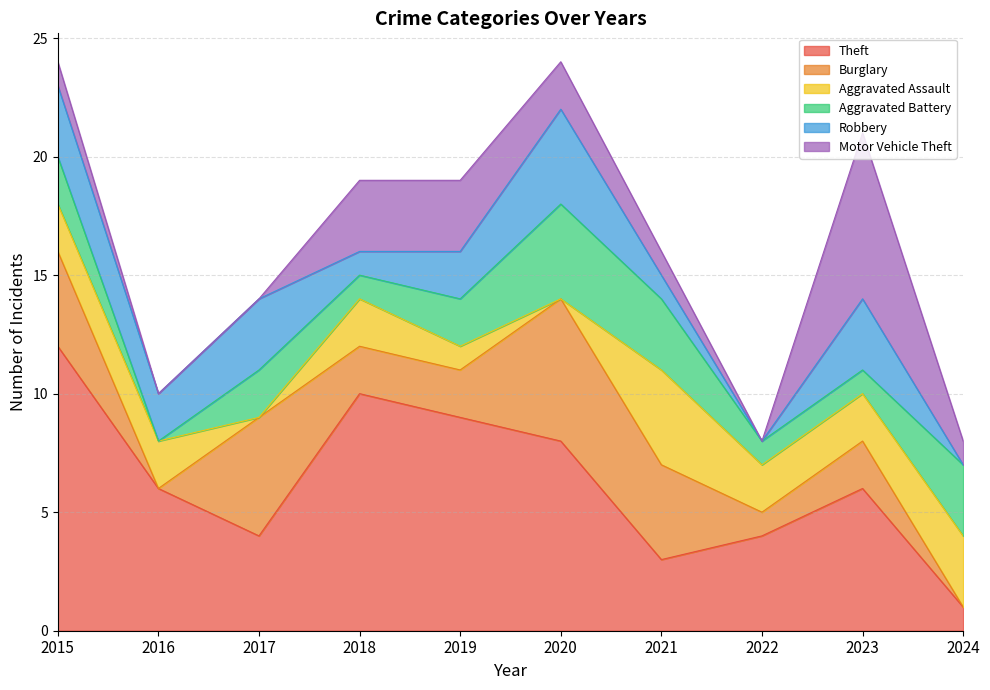

In Burglary, how many points are higher than both neighbors (excluding endpoints)?

3